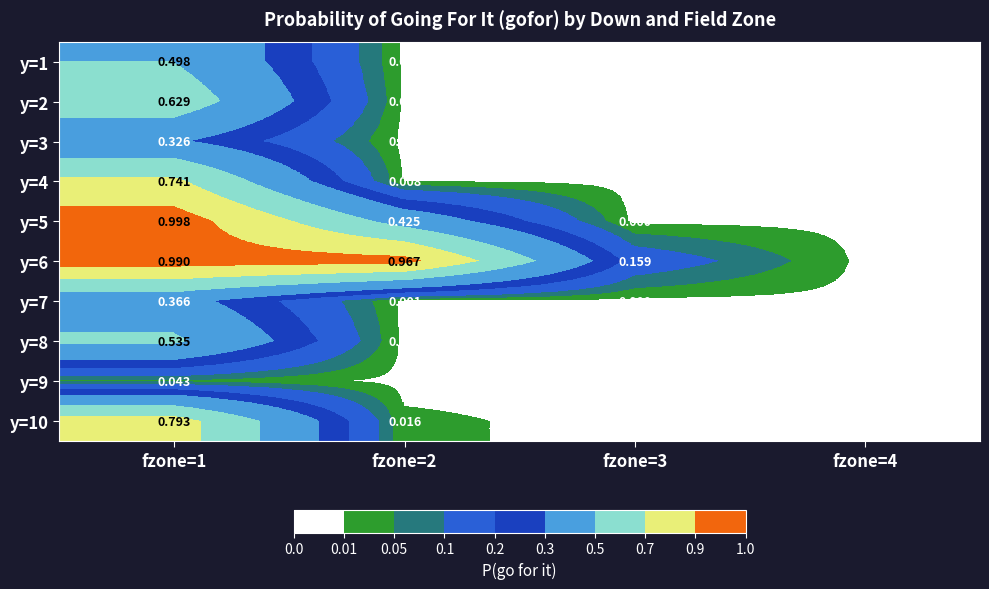

Is the value of y=2 at fzone=1 greater than the value of y=10 at fzone=1?

No